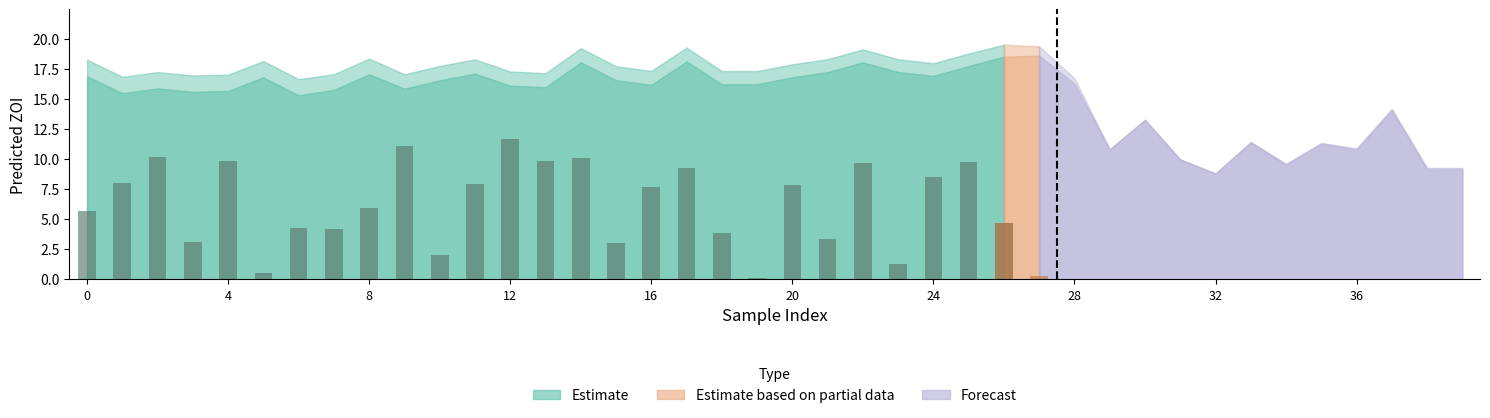

How many values in the pred_ZOI_pathogen series are below 17?

15